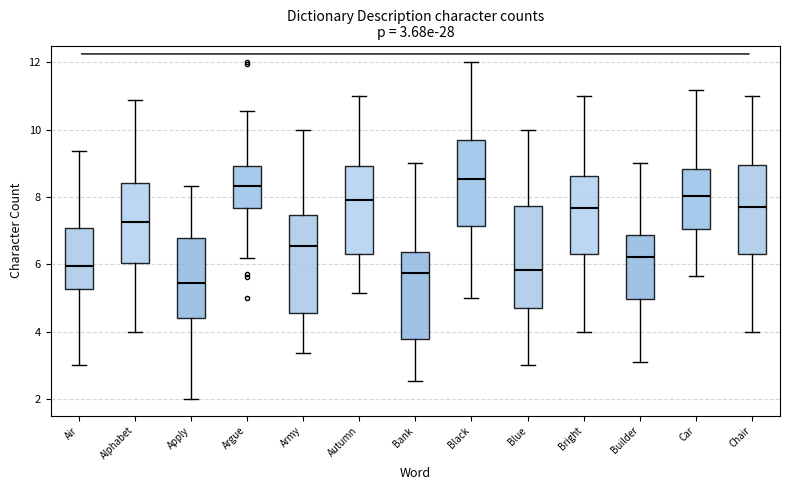

Which box's median line is the lowest?

Apply